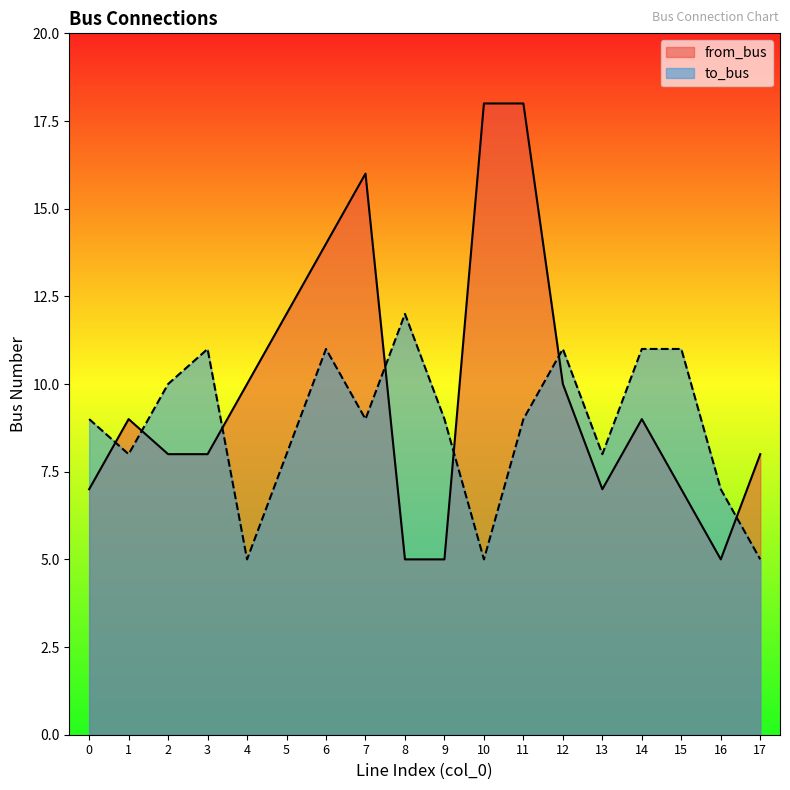

What is the average value of the from_bus series?

10